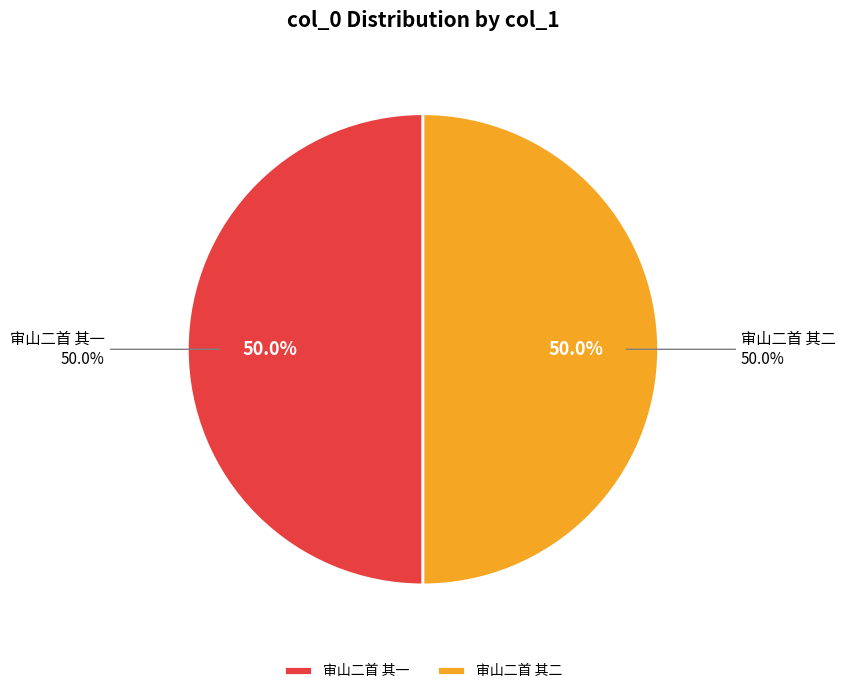

Which slice represents more than half of the pie?

审山二首 其二